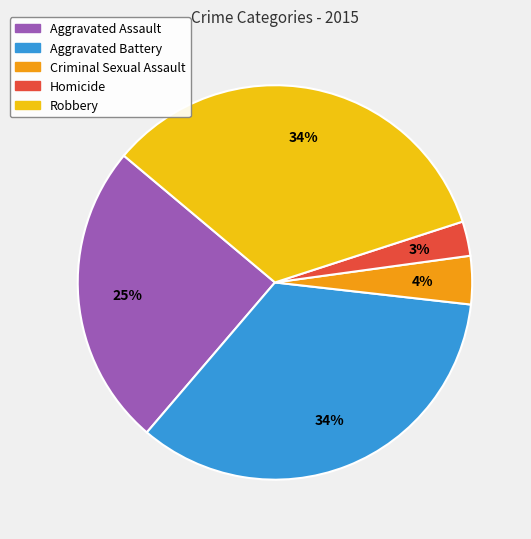

To the nearest percent, what percentage of the pie is Homicide?

3%